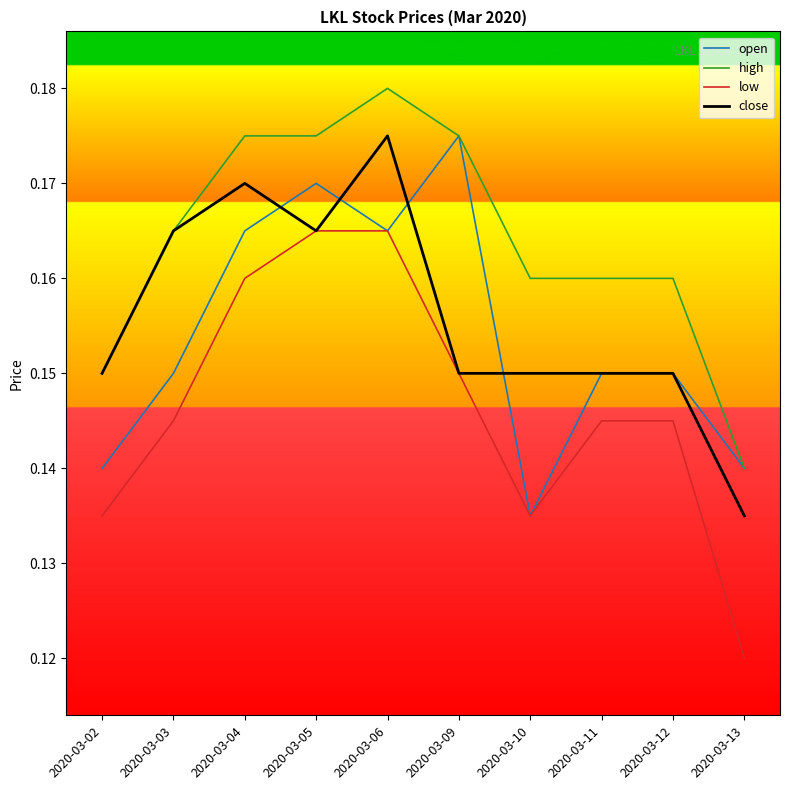

At which label does open reach its minimum?

2020-03-10